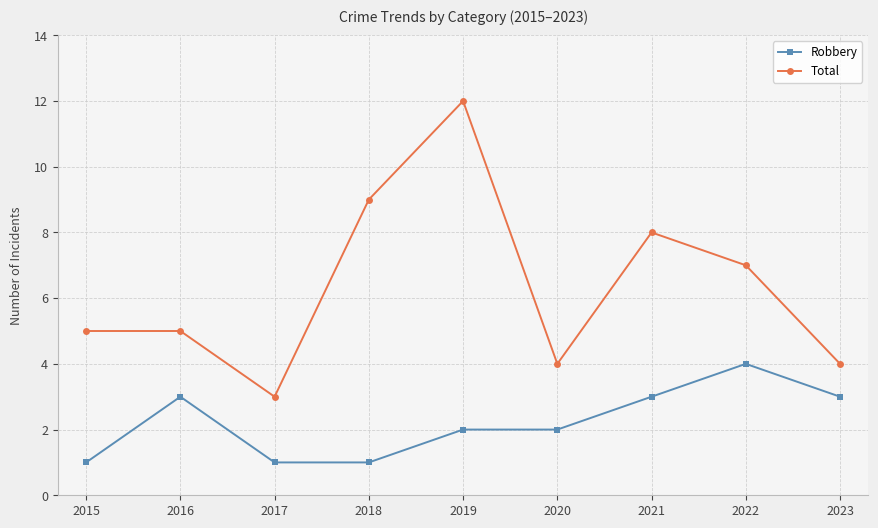

Count the number of data series in this chart.

2